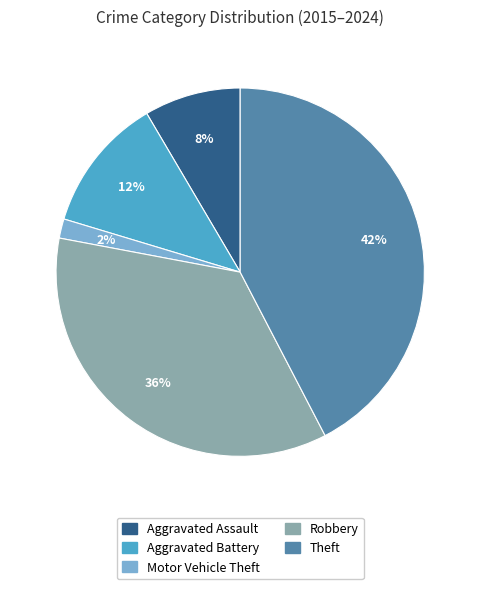

Is Theft the majority of the pie?

No